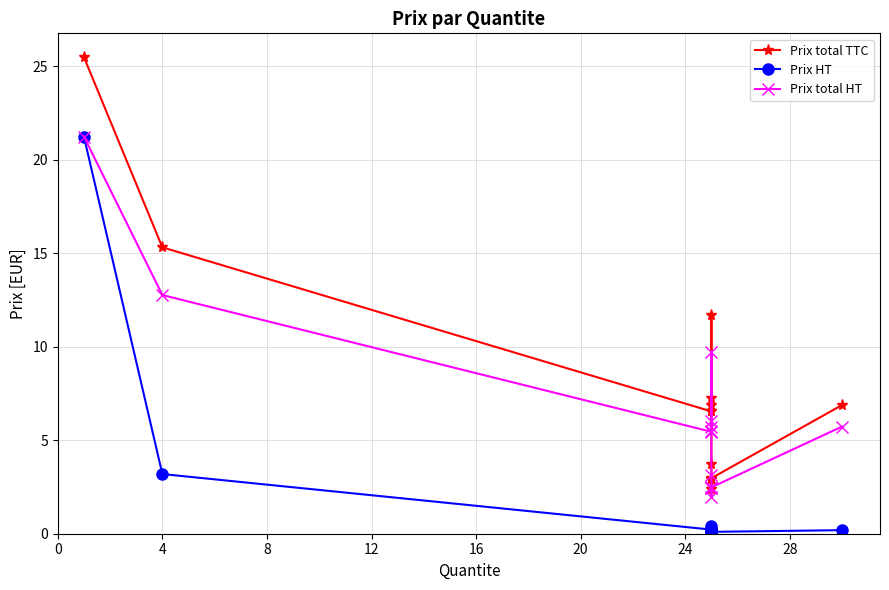

The Prix total TTC series shows 12.2 at 20. True or false?

False